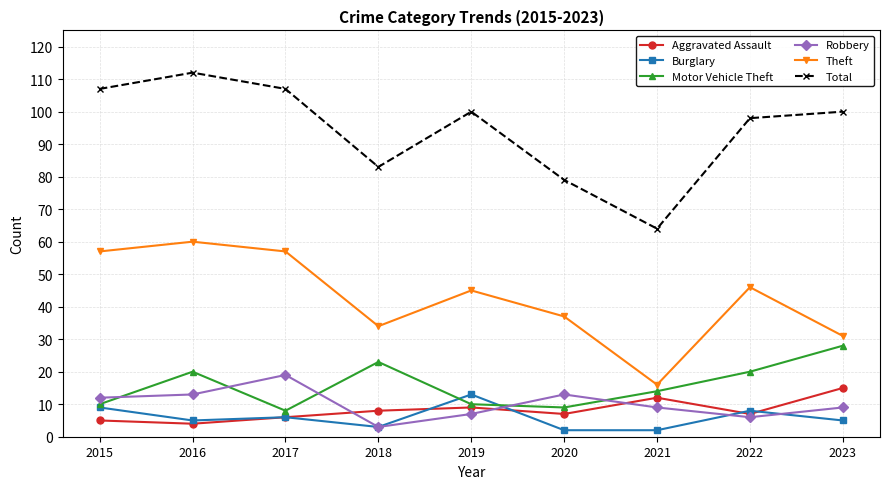

Count the number of categories in the chart.

9